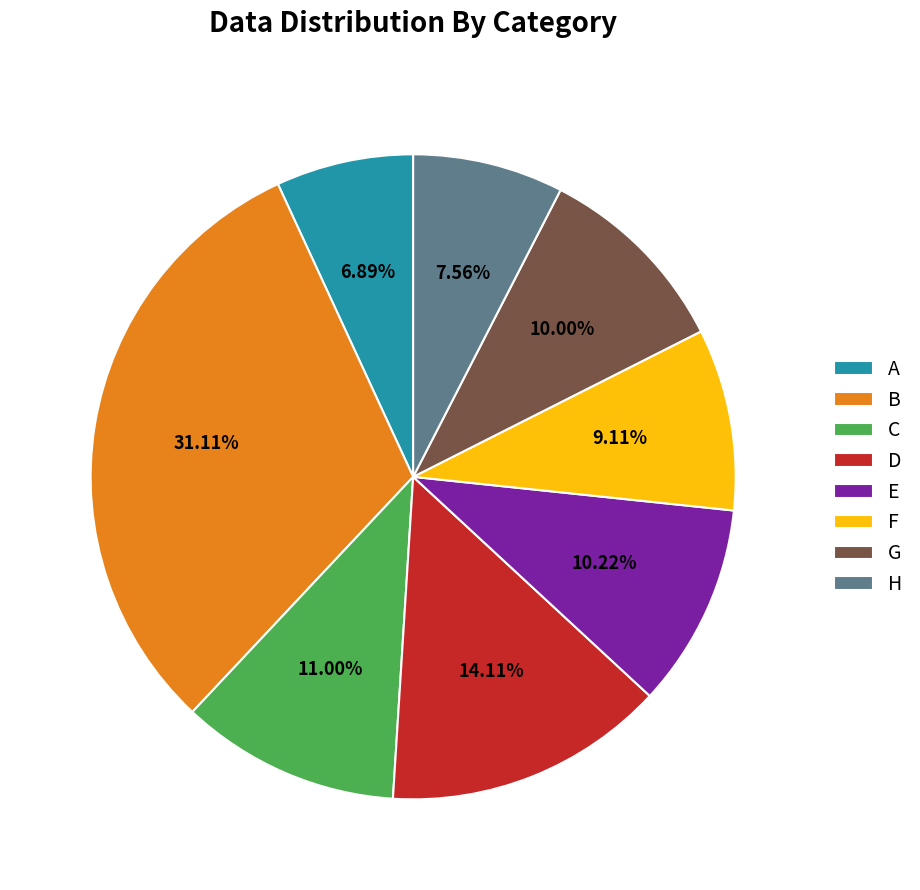

Does C represent more than half of the total?

No